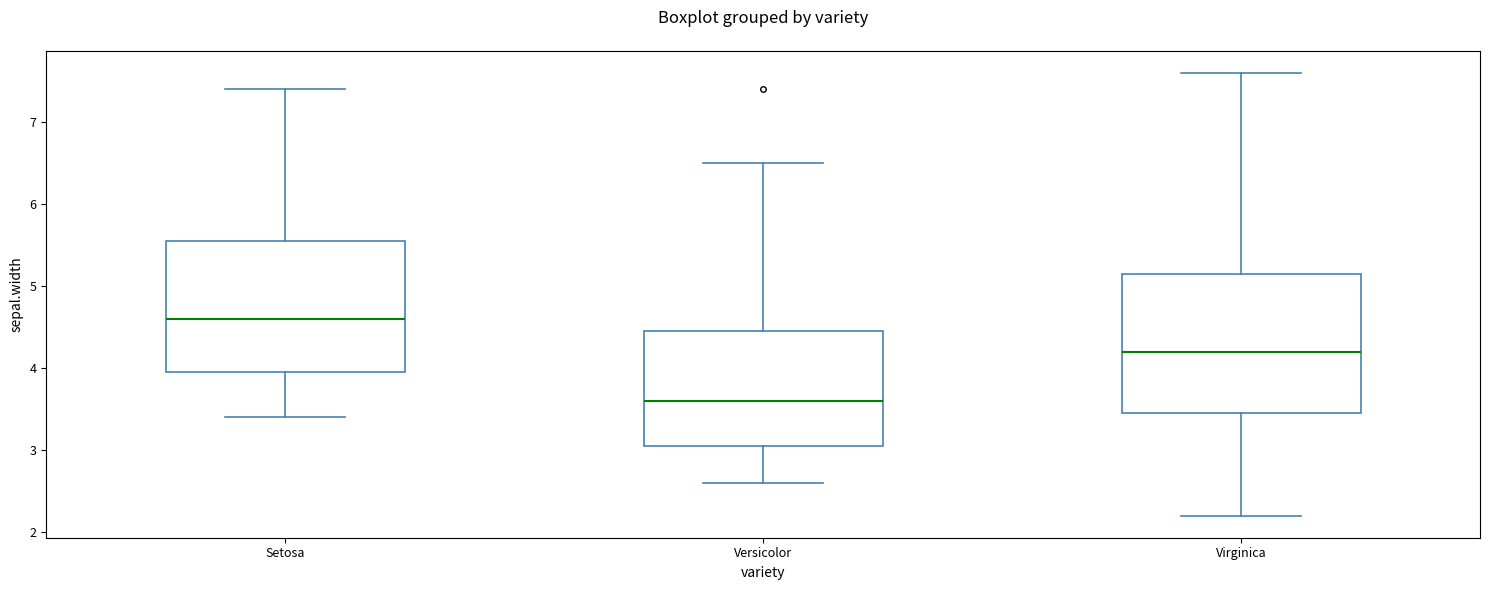

Reading left to right, read every box against the y-axis: the position of its median line, the range the box covers, and the ends of its whiskers. The values are not printed on the chart, so give them approximately, as read against the axis.

Setosa: median 4.6, box 4.0 to 5.6, whiskers 3.4 to 7.4
Versicolor: median 3.6, box 3.1 to 4.5, whiskers 2.6 to 6.5
Virginica: median 4.2, box 3.5 to 5.2, whiskers 2.2 to 7.6